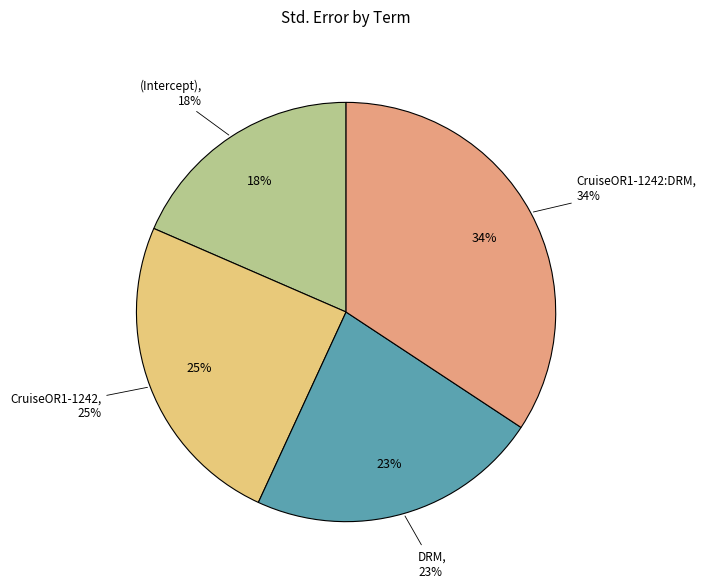

To the nearest percent, what percentage of the pie is CruiseOR1-1242:DRM?

34%